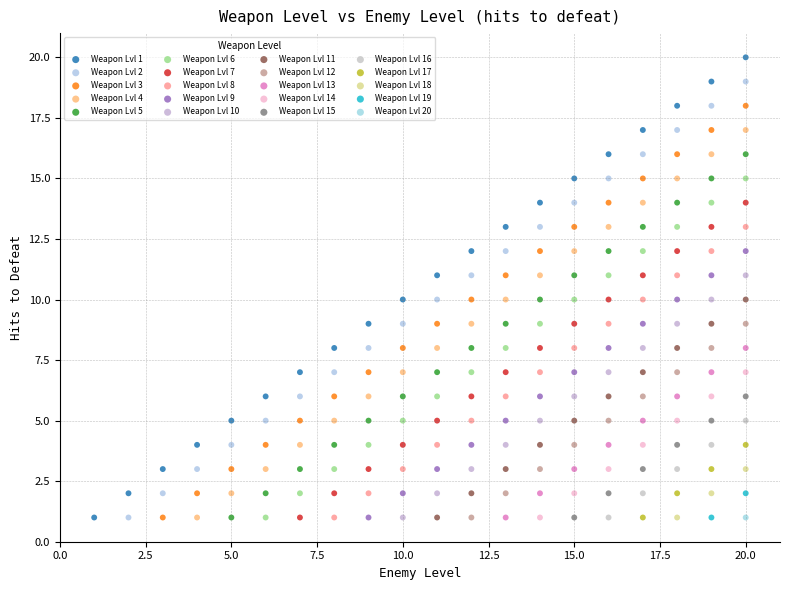

What are all the series names shown in the legend?

Weapon Lvl 1, Weapon Lvl 2, Weapon Lvl 3, Weapon Lvl 4, Weapon Lvl 5, Weapon Lvl 6, Weapon Lvl 7, Weapon Lvl 8, Weapon Lvl 9, Weapon Lvl 10, Weapon Lvl 11, Weapon Lvl 12, Weapon Lvl 13, Weapon Lvl 14, Weapon Lvl 15, Weapon Lvl 16, Weapon Lvl 17, Weapon Lvl 18, Weapon Lvl 19, Weapon Lvl 20